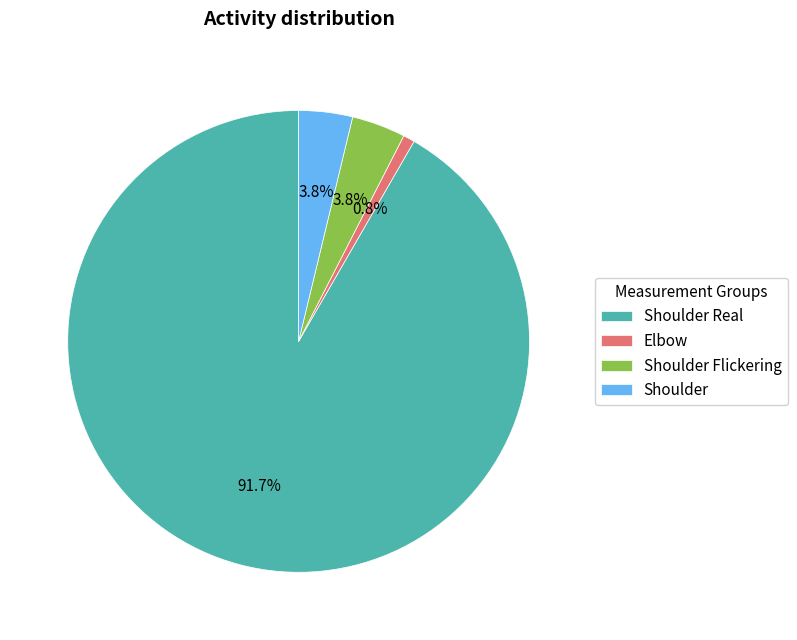

What is the largest slice in the pie chart?

Shoulder Real